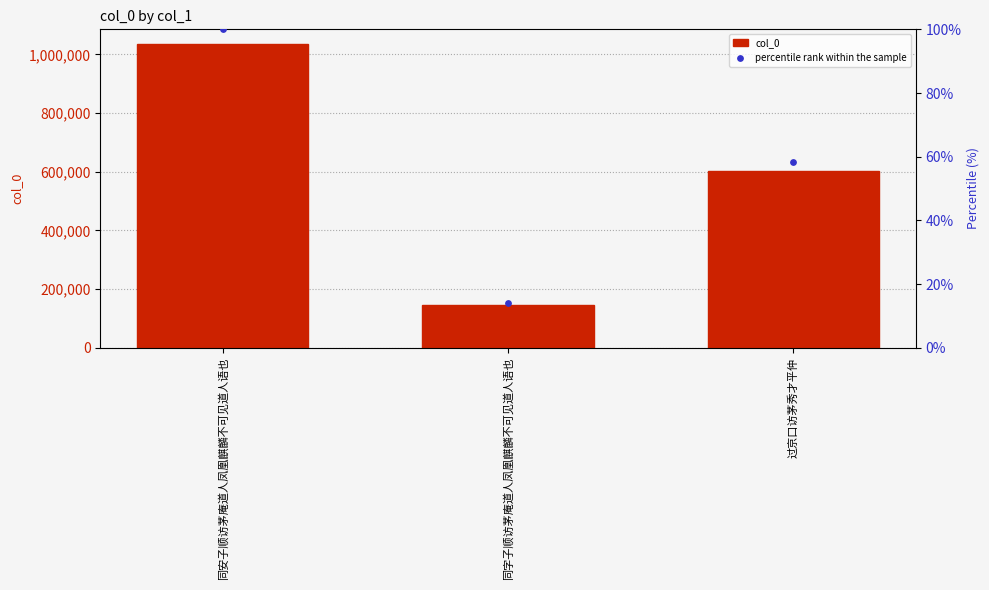

At how many categories does at least one series exceed 882233?

1